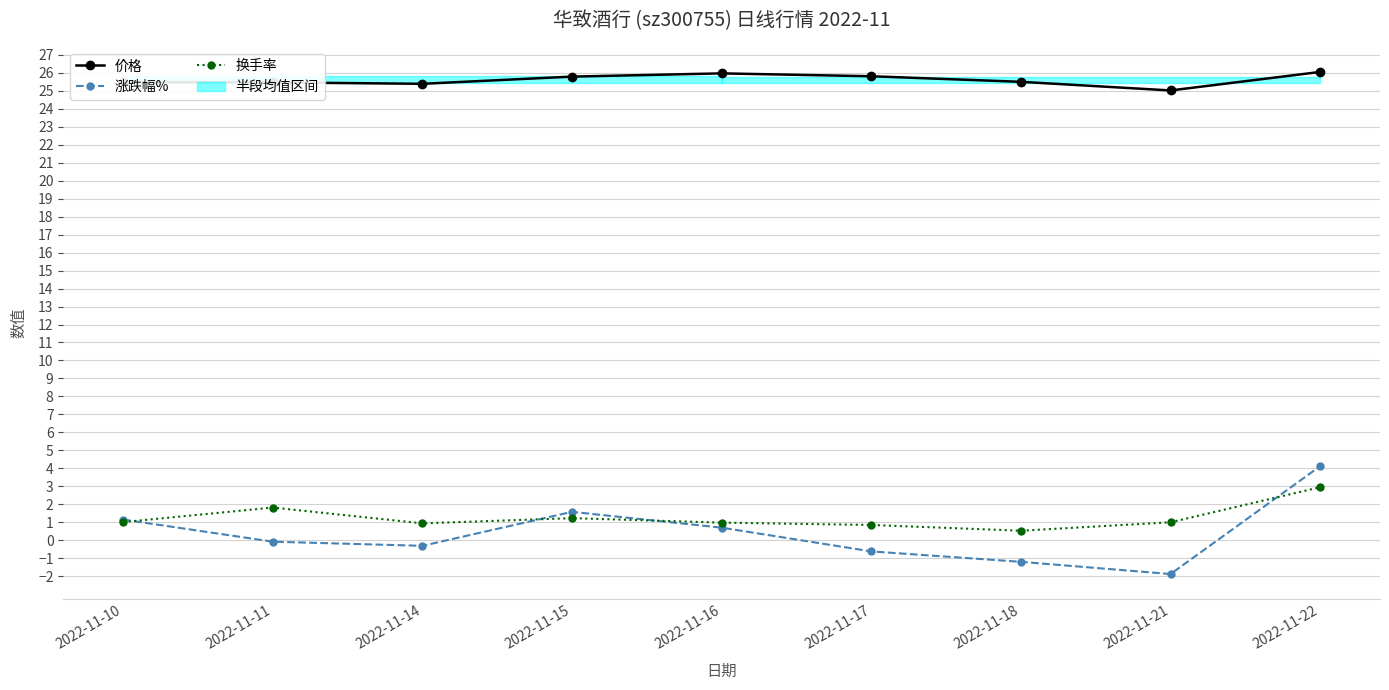

At which category does 换手率 reach its first local valley?

2022-11-14